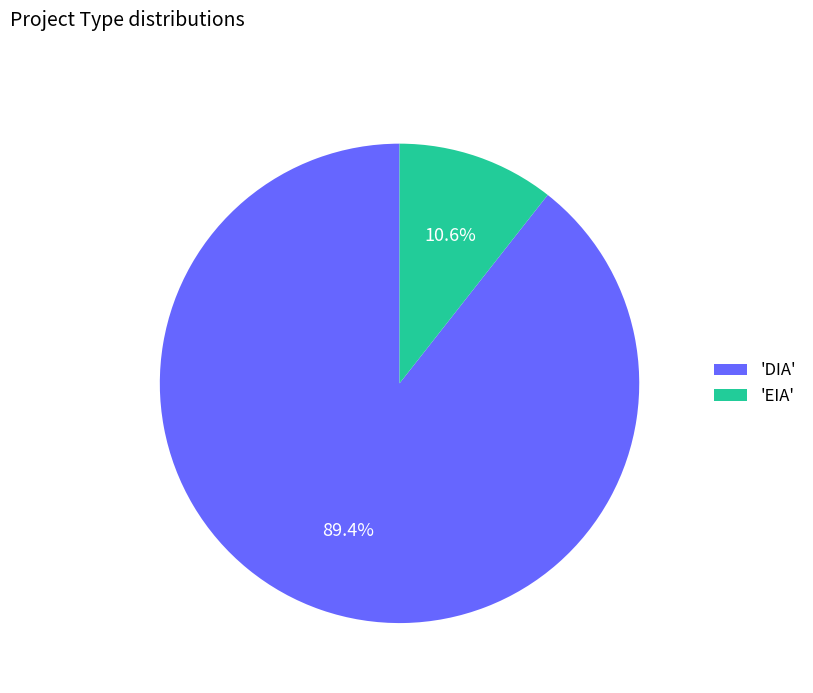

To the nearest percent, what is the difference between the largest and smallest slice percentages?

79%